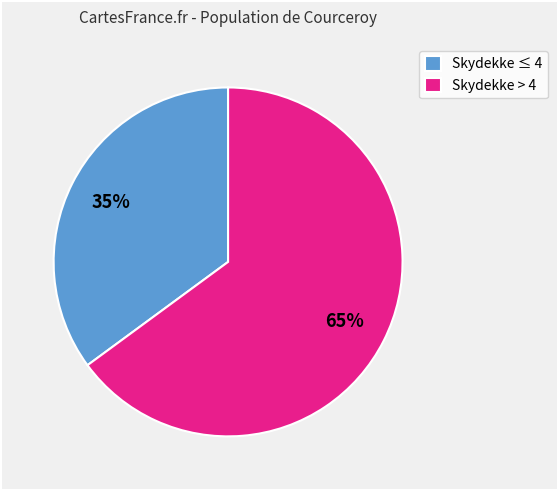

Rank the categories by value from lowest to highest.

Skydekke ≤ 4, Skydekke > 4